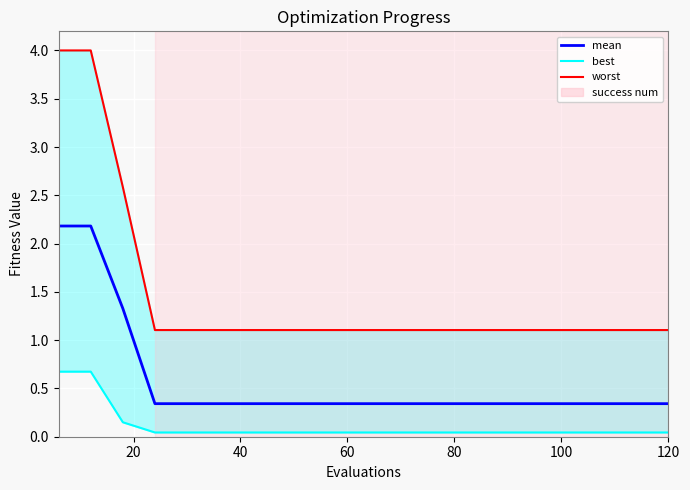

Is it true that worst equals 0.5 at 14?

False